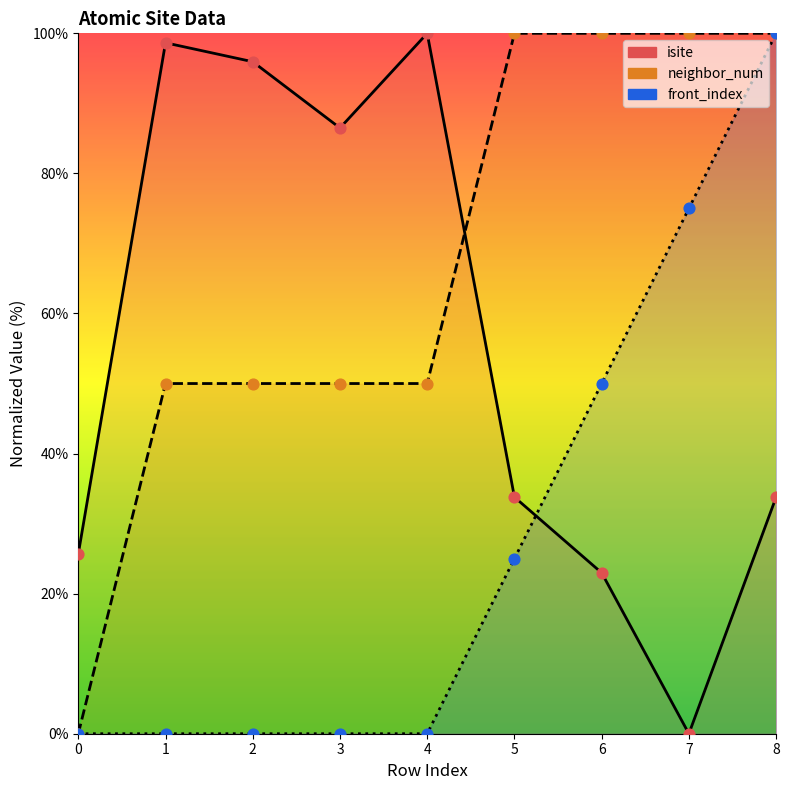

Which series has the largest total across all categories?

neighbor_num